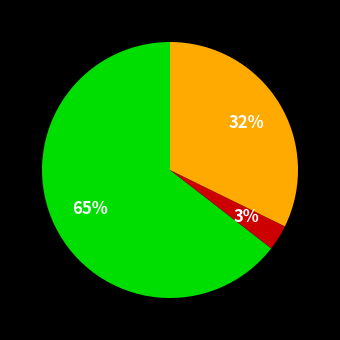

Is there a majority slice in this chart?

Yes